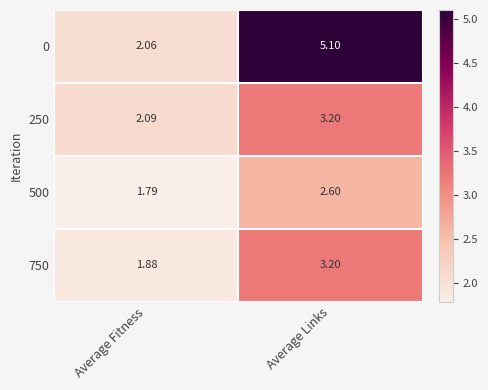

At which label does 250 first exceed 3?

Average Links